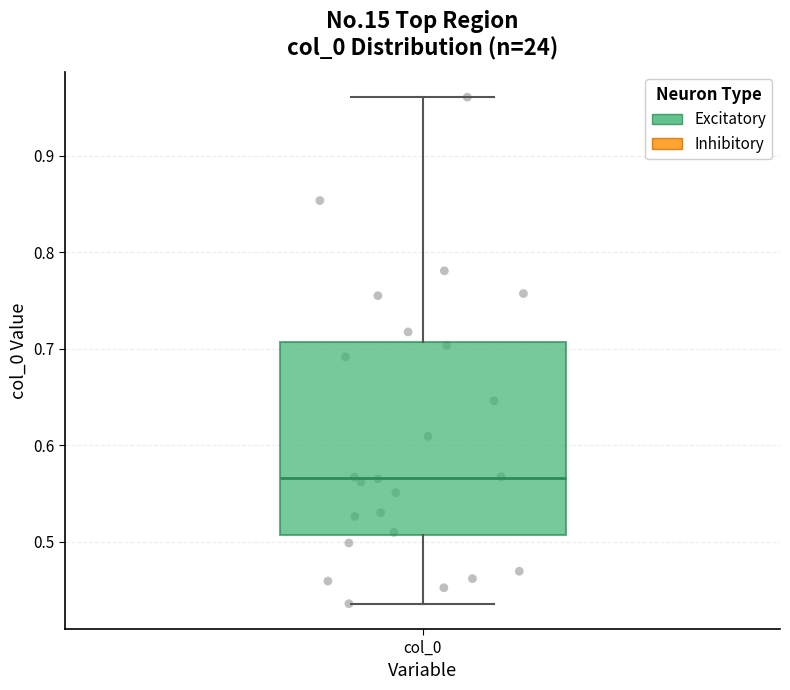

Transcribe this box plot: give where the median line is, the range the box spans, and where the two whiskers end, as read against the y-axis. The values are not printed on the chart, so give them approximately, as read against the axis.

median 0.57, box 0.51 to 0.71, whiskers 0.44 to 0.96